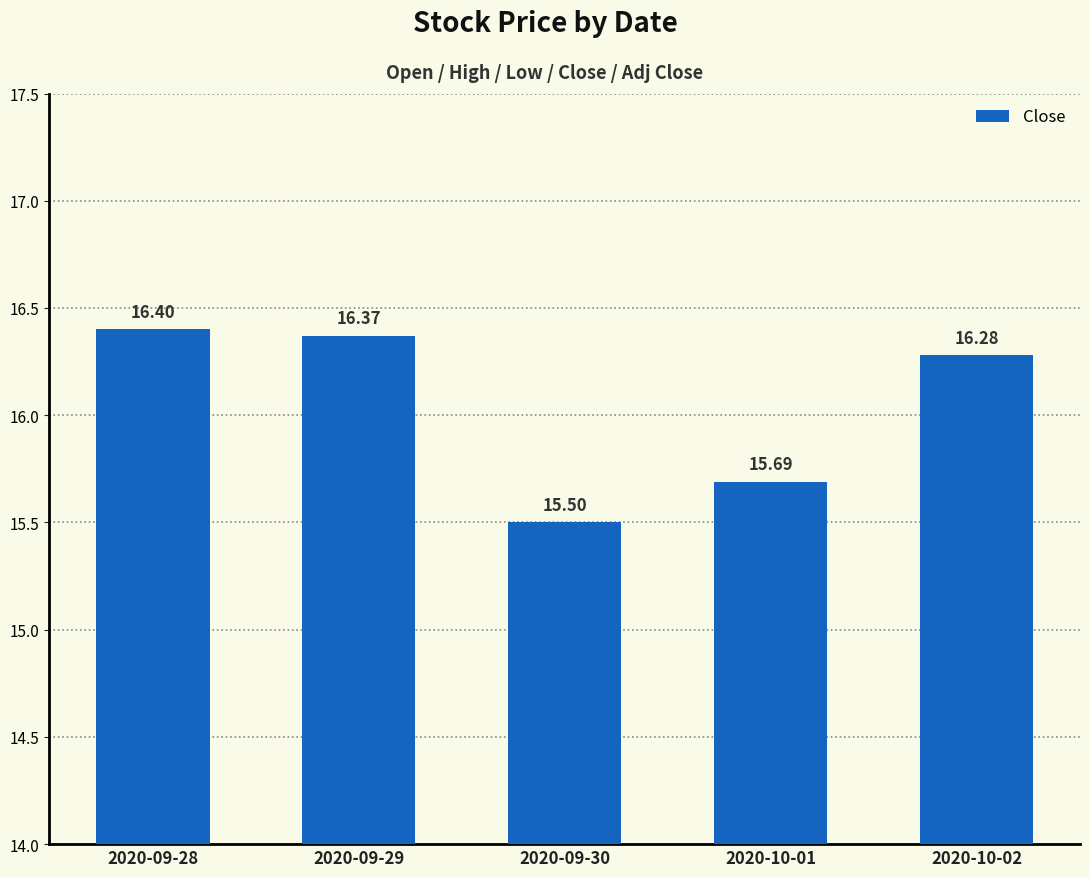

What is the value of the 1st bar from the left?

16.4